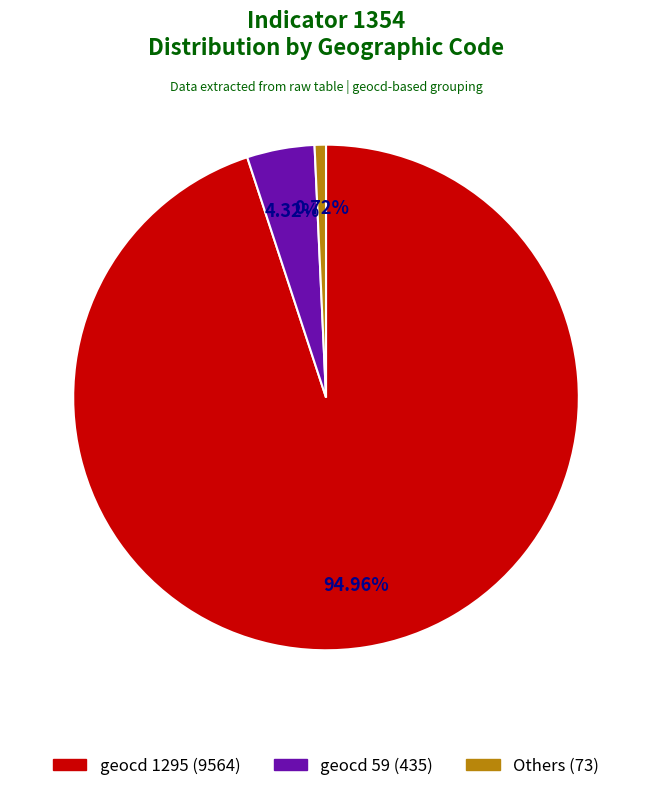

Between geocd 1295 (9564) and geocd 59 (435), which is larger?

geocd 1295 (9564)